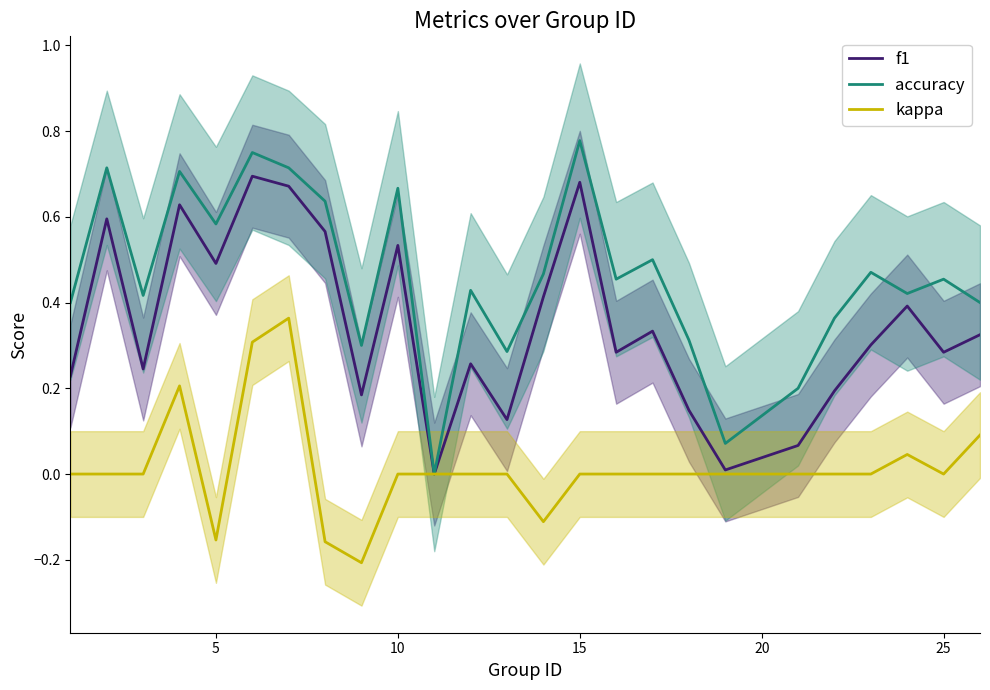

Reading left to right, transcribe all the data shown in this chart.

f1: 0.2	0.6	0.2	0.6	0.5	0.7	0.7	0.6	0.2	0.5	0.0	0.3	0.1	0.4	0.7	0.3	0.3	0.1	0.0	0.1	0.2	0.3	0.4	0.3	0.3
accuracy: 0.4	0.7	0.4	0.7	0.6	0.8	0.7	0.6	0.3	0.7	0.0	0.4	0.3	0.5	0.8	0.5	0.5	0.3	0.1	0.2	0.4	0.5	0.4	0.5	0.4
kappa: 0.0	0.0	0.0	0.2	-0.2	0.3	0.4	-0.2	-0.2	0.0	0.0	0.0	0.0	-0.1	0.0	0.0	0.0	0.0	0.0	0.0	0.0	0.0	0.0	0.0	0.1